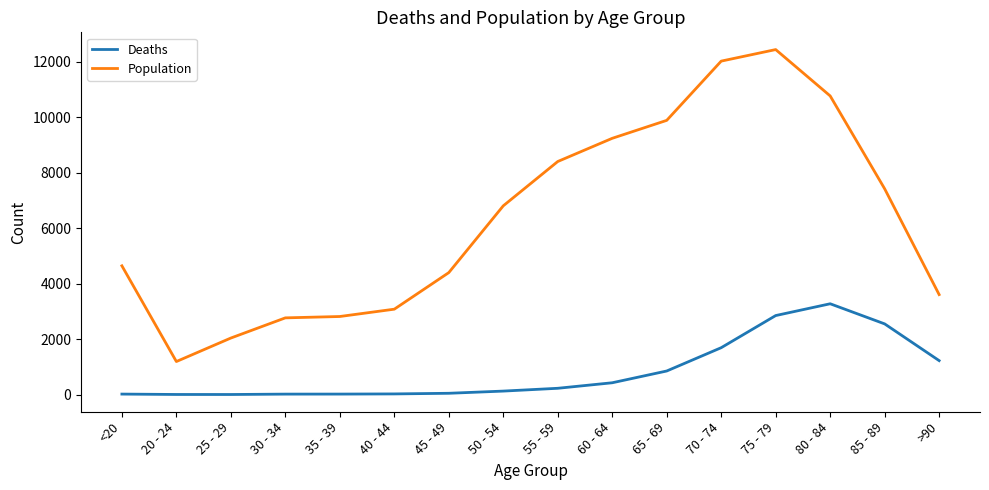

What is the greatest value displayed?

12434